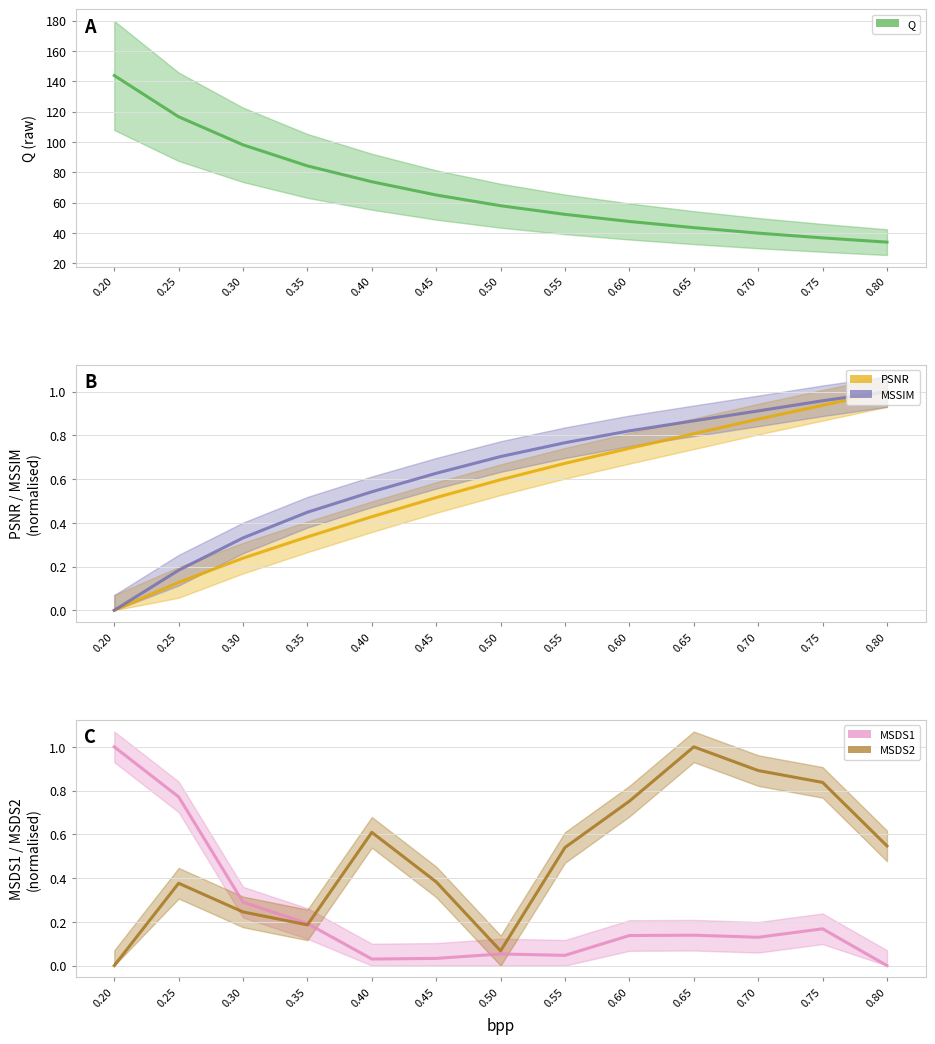

What are all the series names shown in the legend?

Q, PSNR, MSSIM, MSDS1, MSDS2